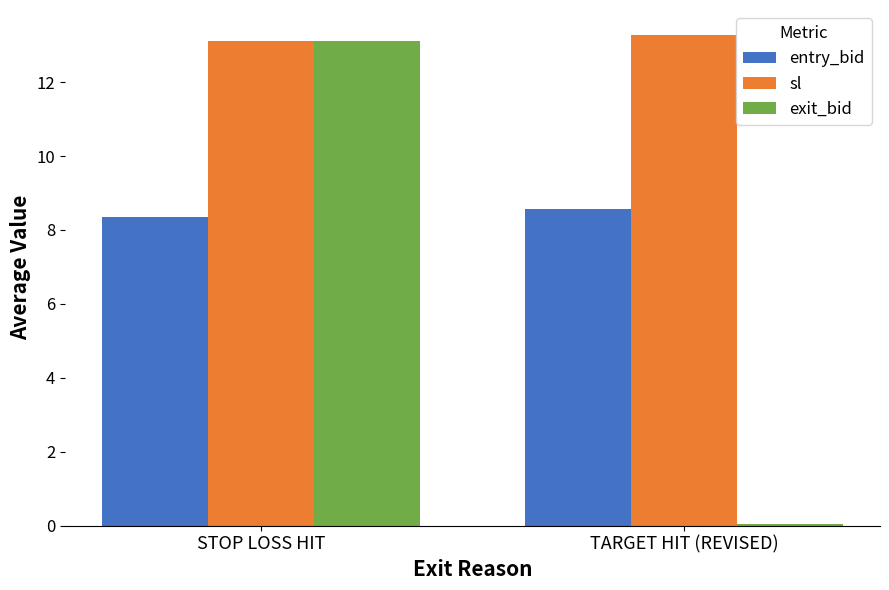

Which series has the widest spread of values?

exit_bid